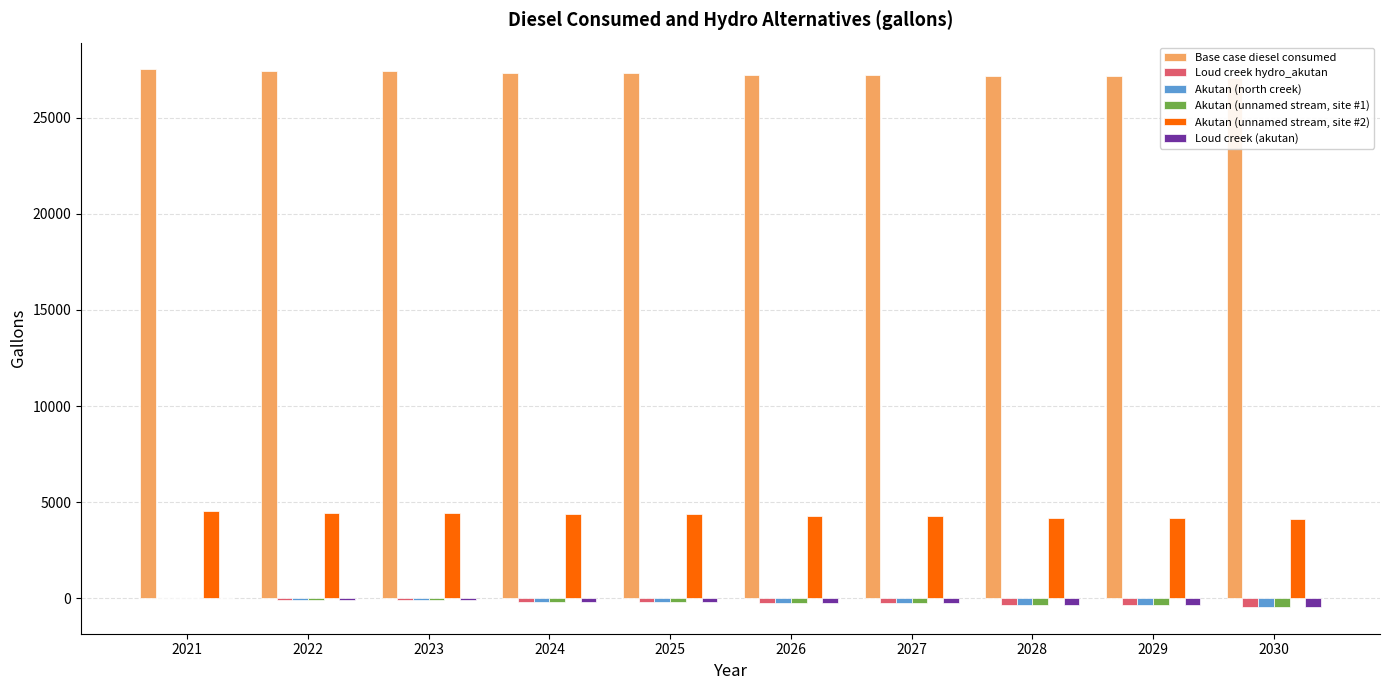

What are all the series names shown in the legend?

Base case diesel consumed, Loud creek hydro_akutan, Akutan (north creek), Akutan (unnamed stream, site #1), Akutan (unnamed stream, site #2), Loud creek (akutan)